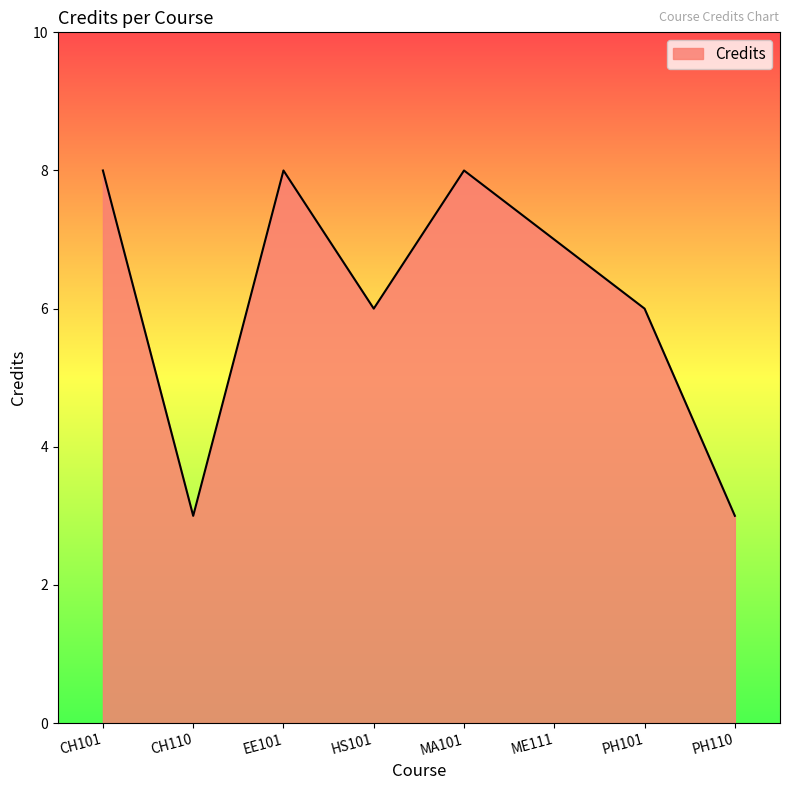

Reading left to right, list all the values displayed in this chart.

CH101=8	CH110=3	EE101=8	HS101=6	MA101=8	ME111=7	PH101=6	PH110=3